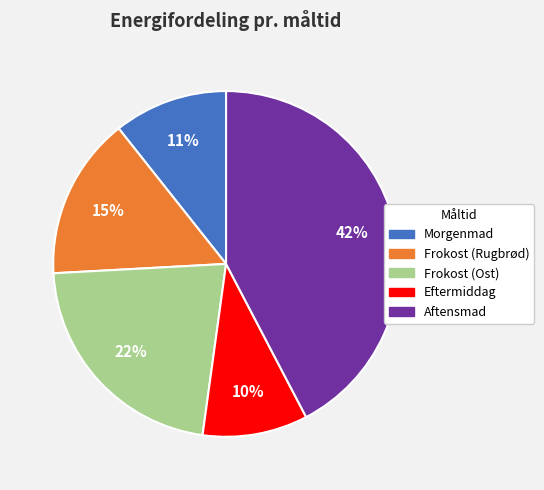

To the nearest percent, what is the difference between the Morgenmad and Eftermiddag slice percentages?

1%